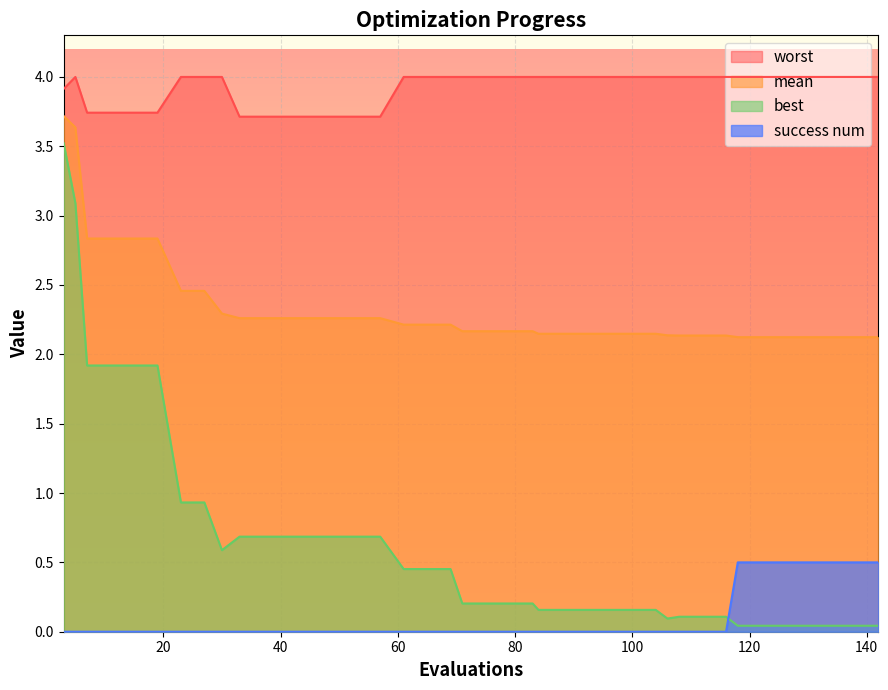

What is the sum of the worst values at 92 and 45?

7.7